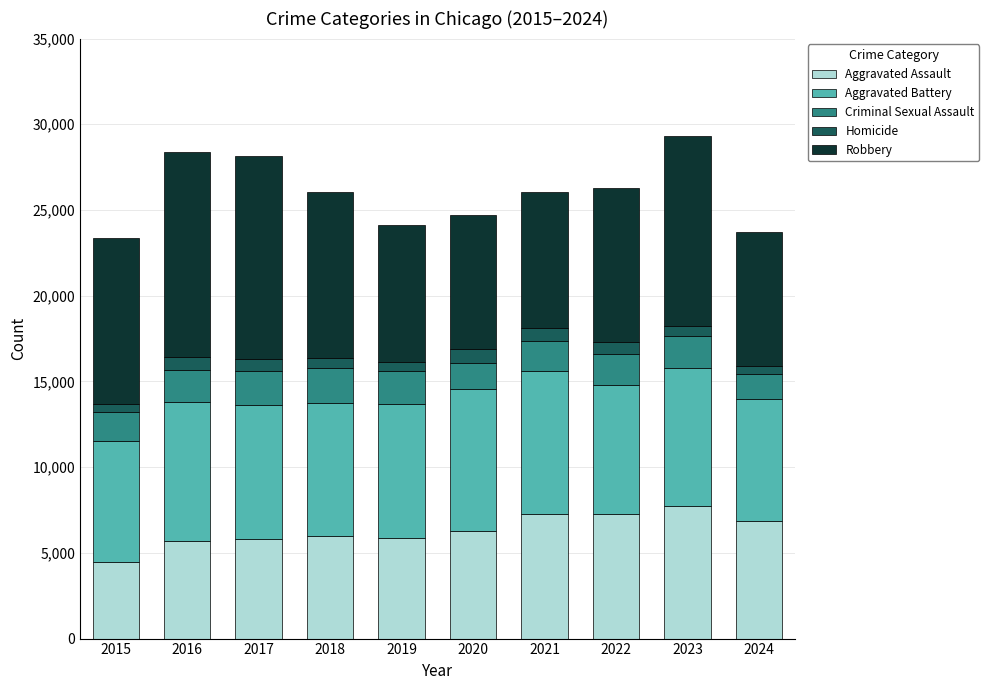

The Aggravated Assault series shows 7710 at 2023. True or false?

True